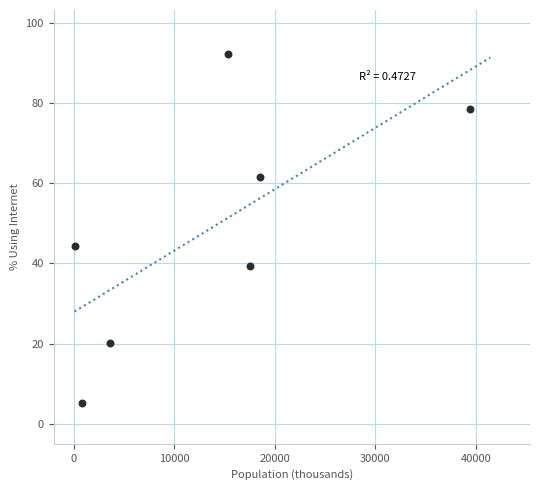

What is the average X value?

13622.3